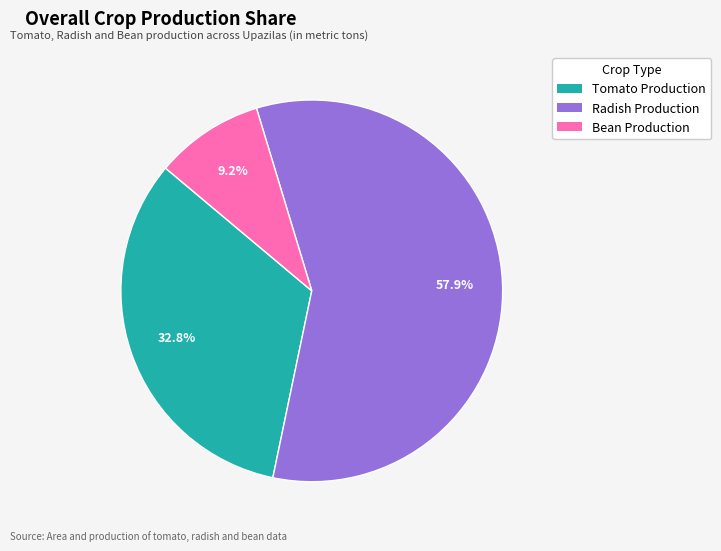

Rank the categories by value from highest to lowest.

Radish Production, Tomato Production, Bean Production